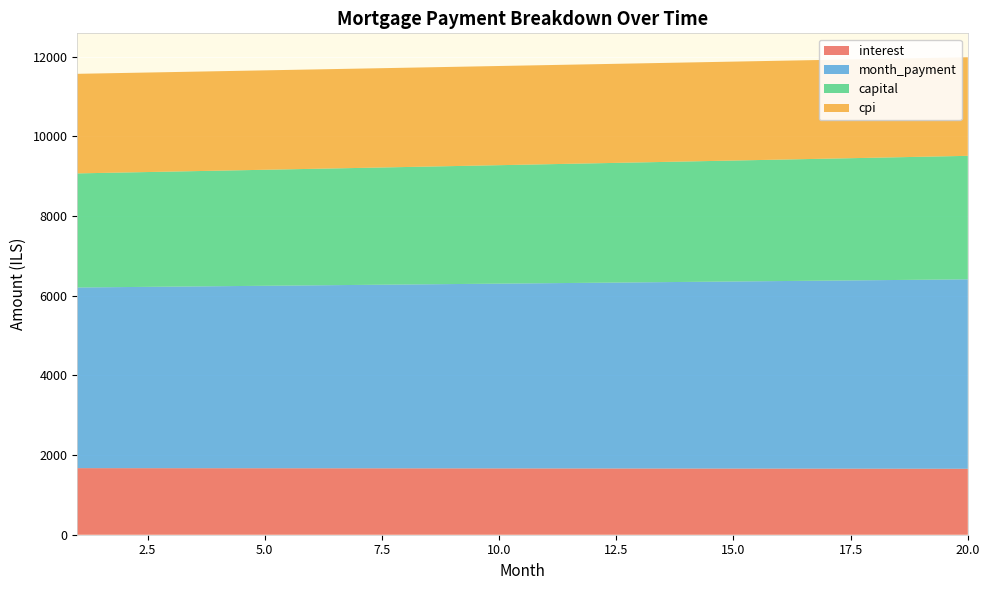

Reading right to left, extract all data points from this chart.

interest: 1655.5	1656.5	1657.5	1658.5	1659.4	1660.3	1661.2	1662.1	1662.9	1663.8	1664.6	1665.4	1666.1	1666.9	1667.6	1668.3	1668.9	1669.6	1670.2	1670.8
month_payment: 4754.8	4742.9	4731.1	4719.3	4707.5	4695.8	4684.1	4672.4	4660.7	4649.1	4637.5	4625.9	4614.4	4602.9	4591.4	4580.0	4568.6	4557.2	4545.8	4534.5
capital: 3099.3	3086.4	3073.6	3060.8	3048.1	3035.4	3022.8	3010.3	2997.8	2985.3	2972.9	2960.6	2948.3	2936.0	2923.8	2911.7	2899.6	2887.6	2875.6	2863.6
cpi: 2475.5	2477.0	2478.6	2480.0	2481.5	2482.9	2484.3	2485.6	2486.9	2488.2	2489.4	2490.6	2491.8	2493.0	2494.1	2495.1	2496.2	2497.2	2498.1	2499.1